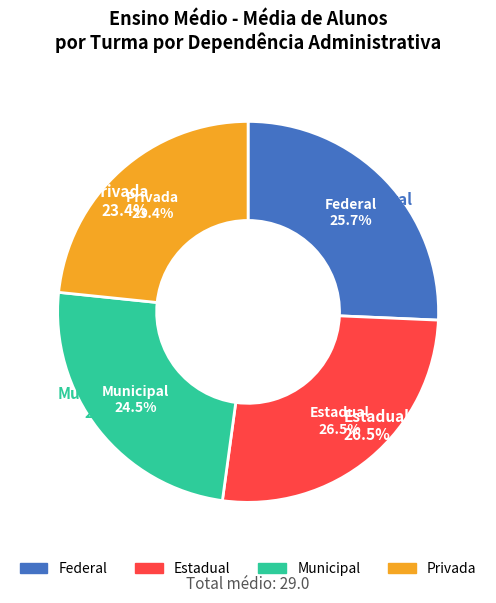

How many slices are in this pie chart?

4